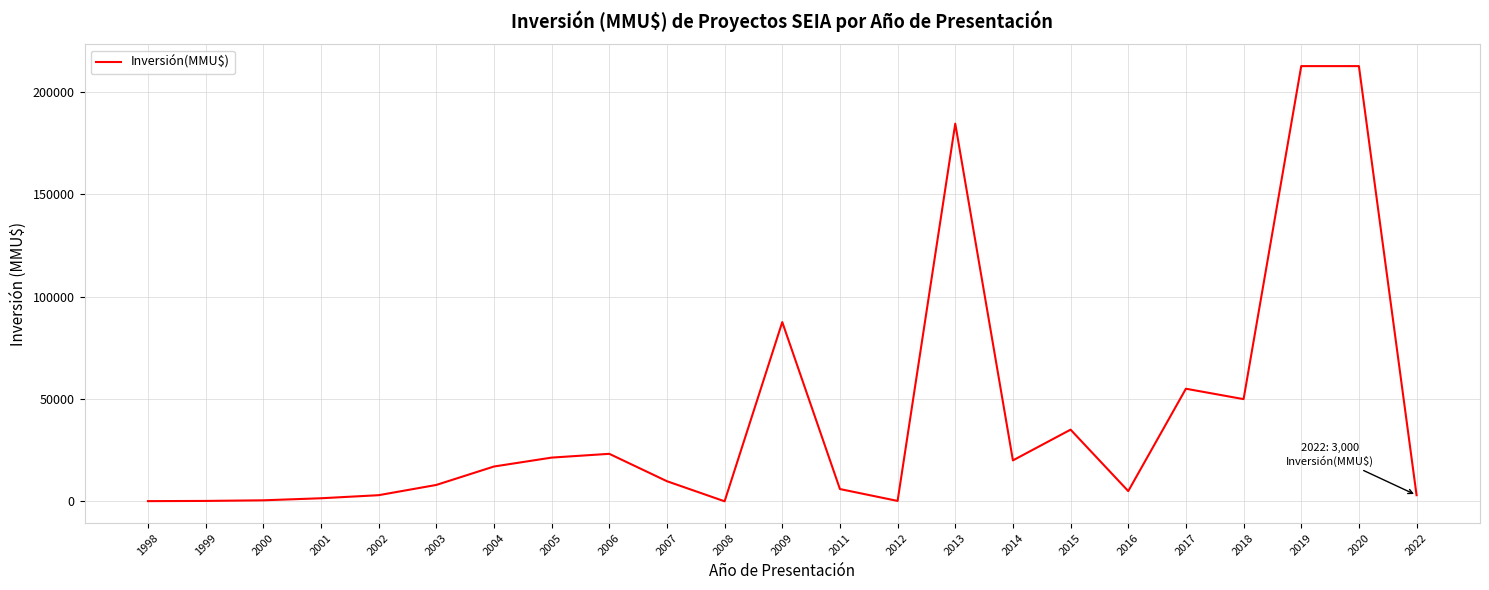

The value at 2018 is 10080. True or false?

False